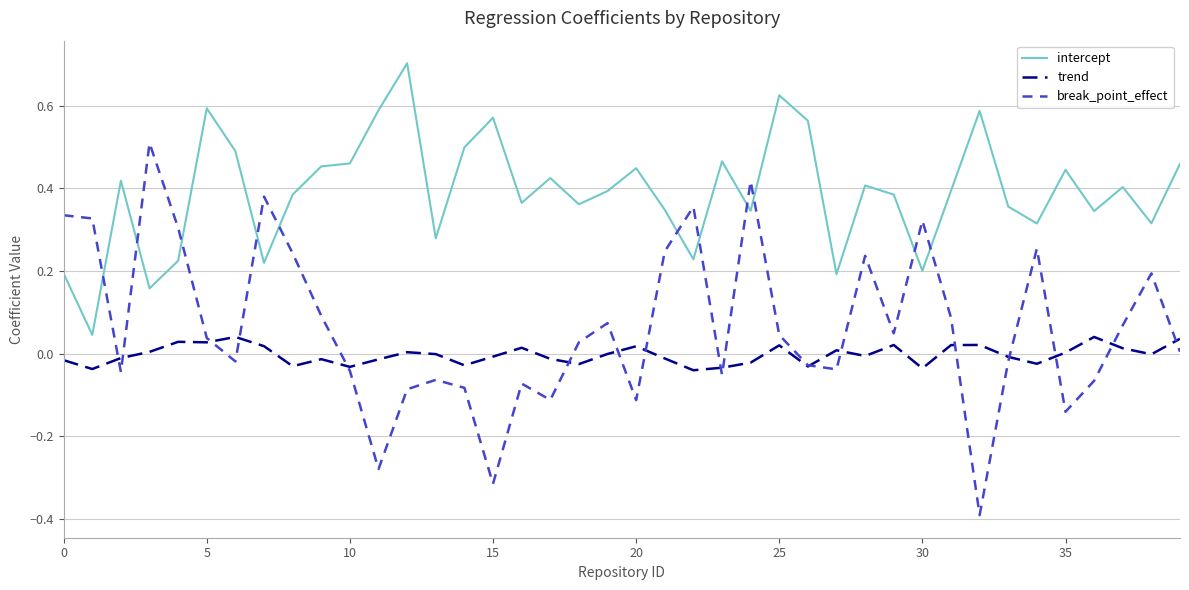

What is the minimum value shown in the chart?

-0.4